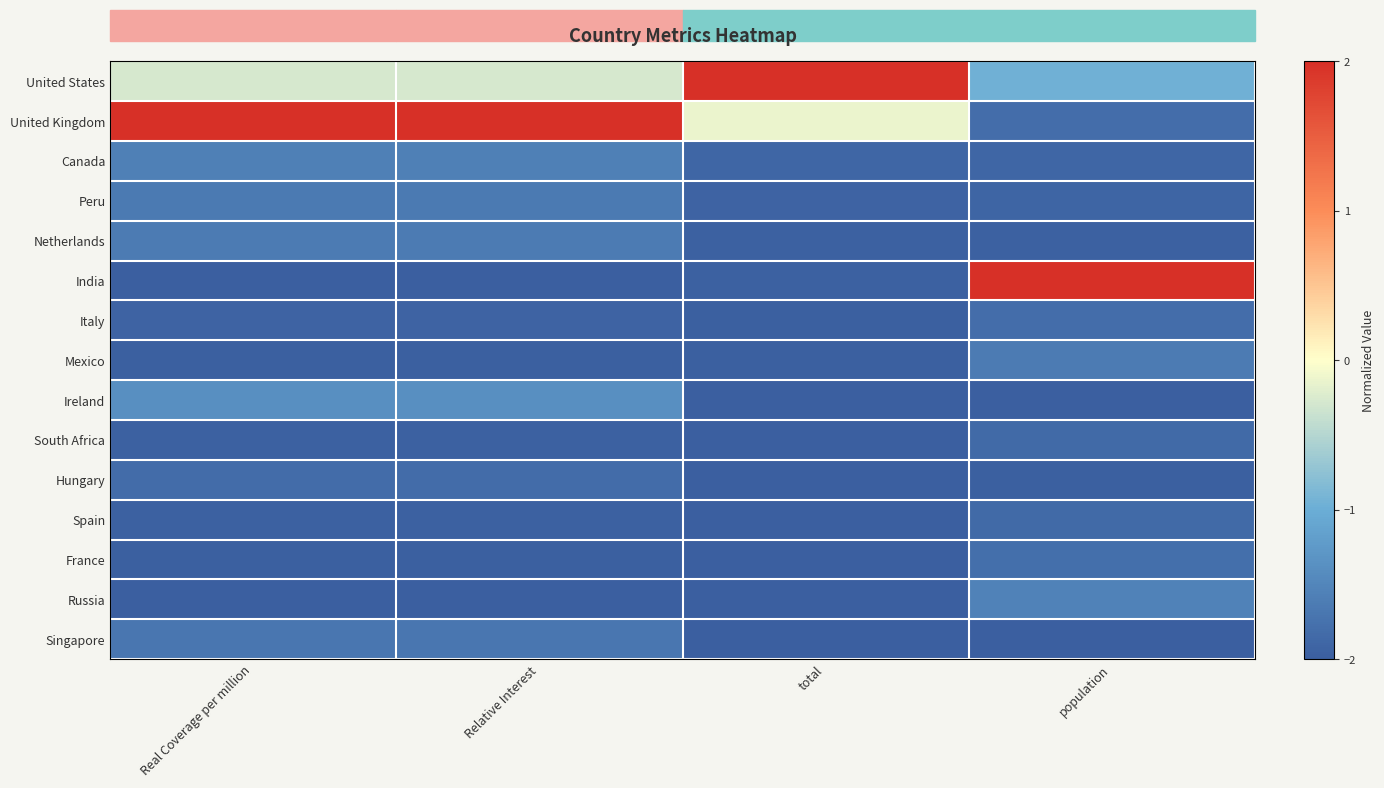

At how many categories does at least one series exceed 0?

4